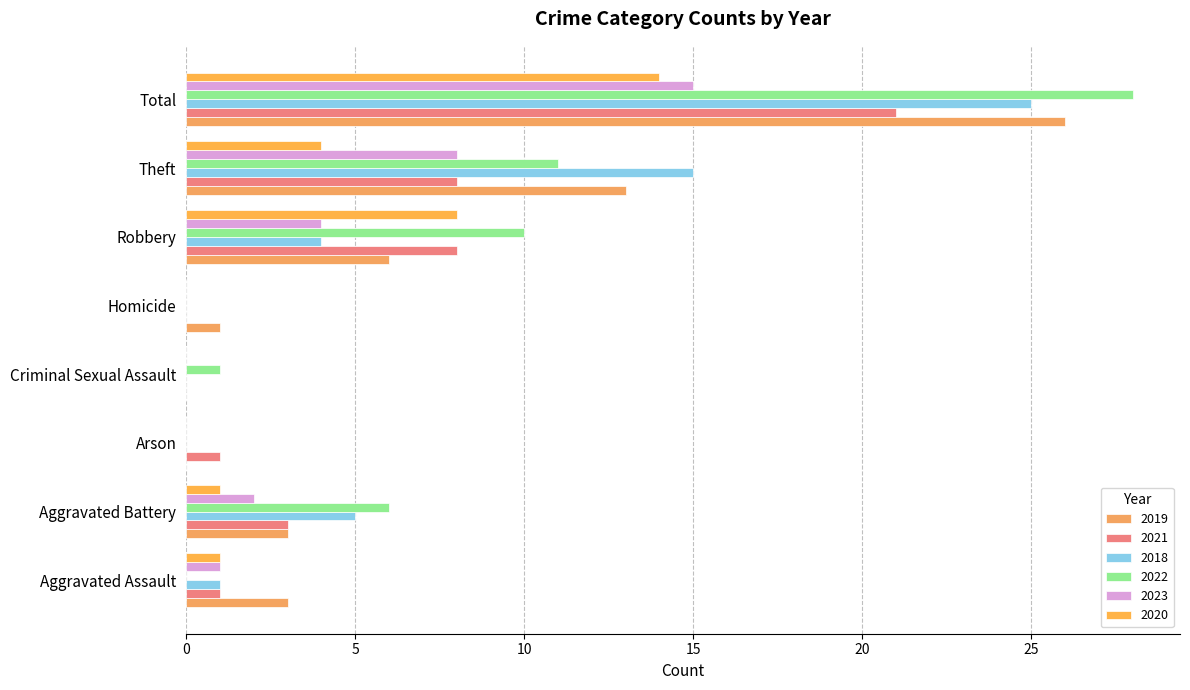

What are all the series names shown in the legend?

2019, 2021, 2018, 2022, 2023, 2020